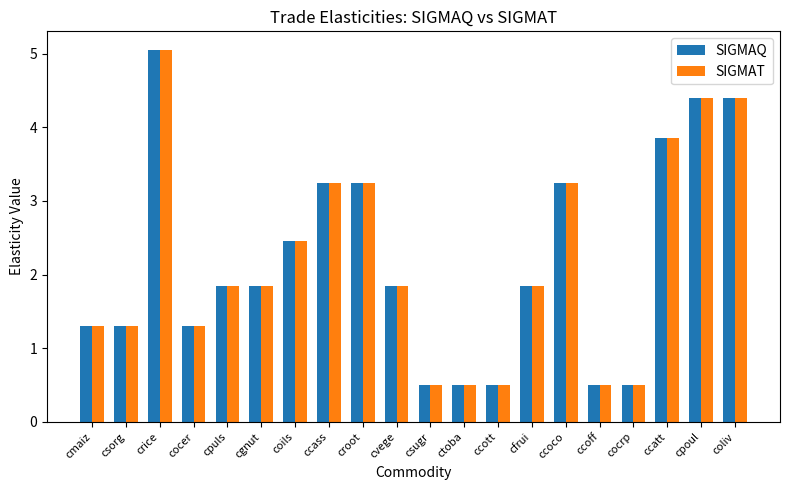

What is the difference between the SIGMAT values at ctoba and cpoul?

3.9